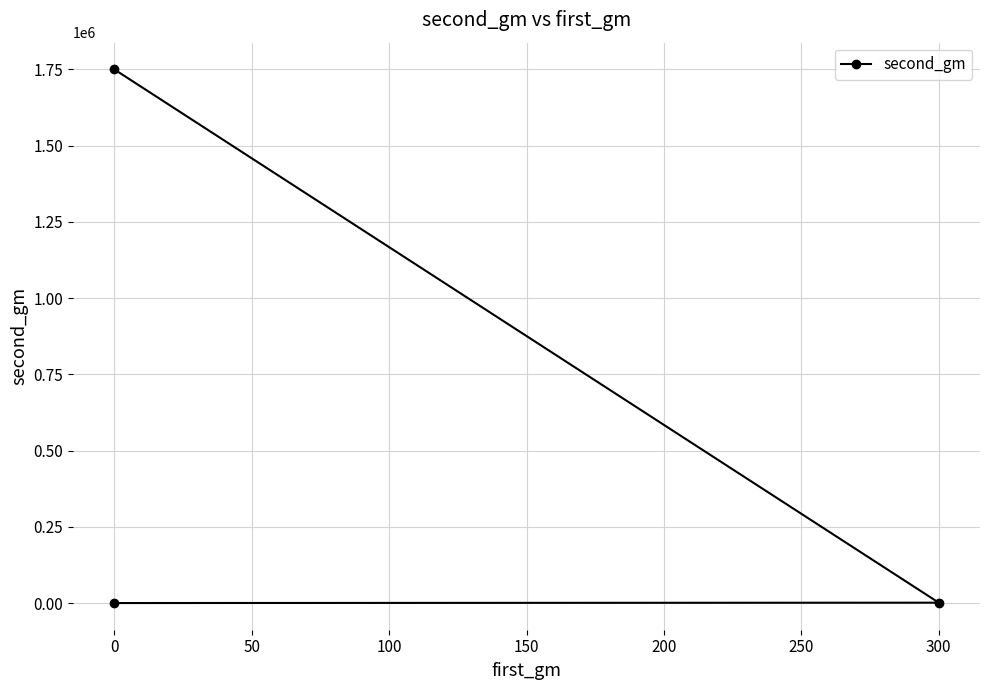

What is the change in value from −50 to 50?

-1749984